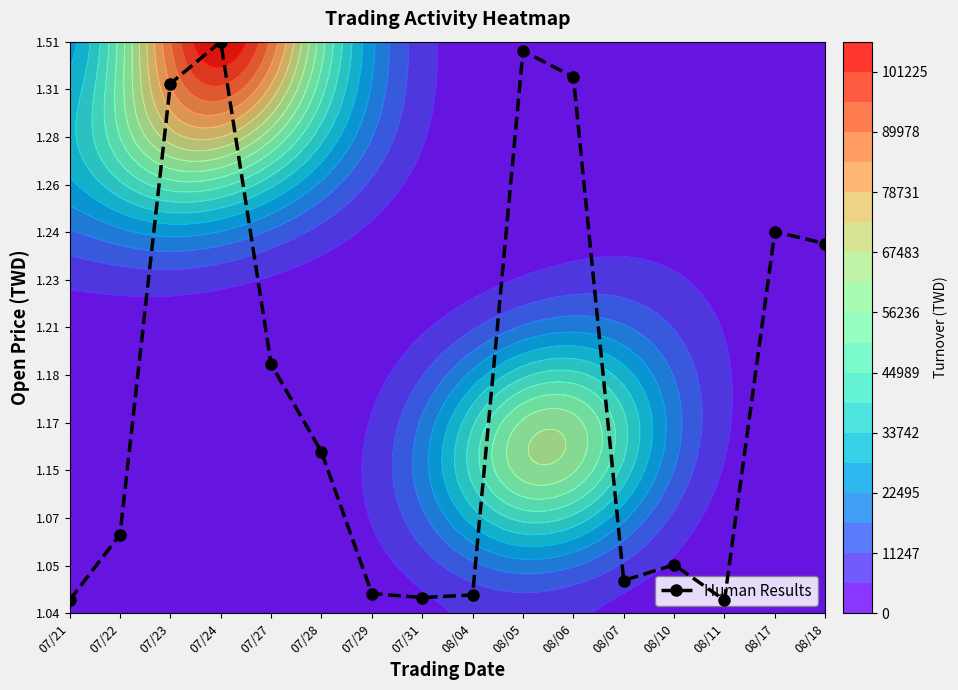

Where is the data nearest to the value 6?

07/27